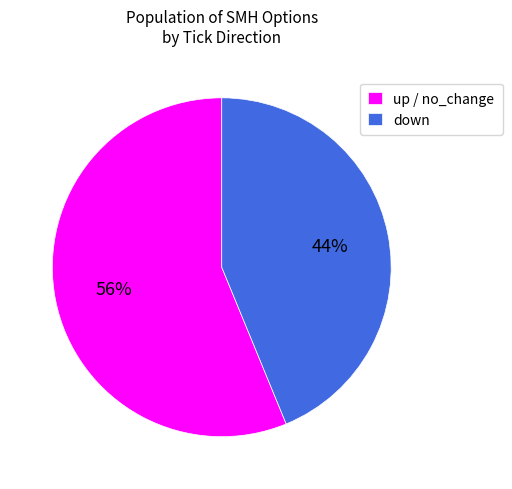

True or false: up / no_change accounts for 56% of the total.

True